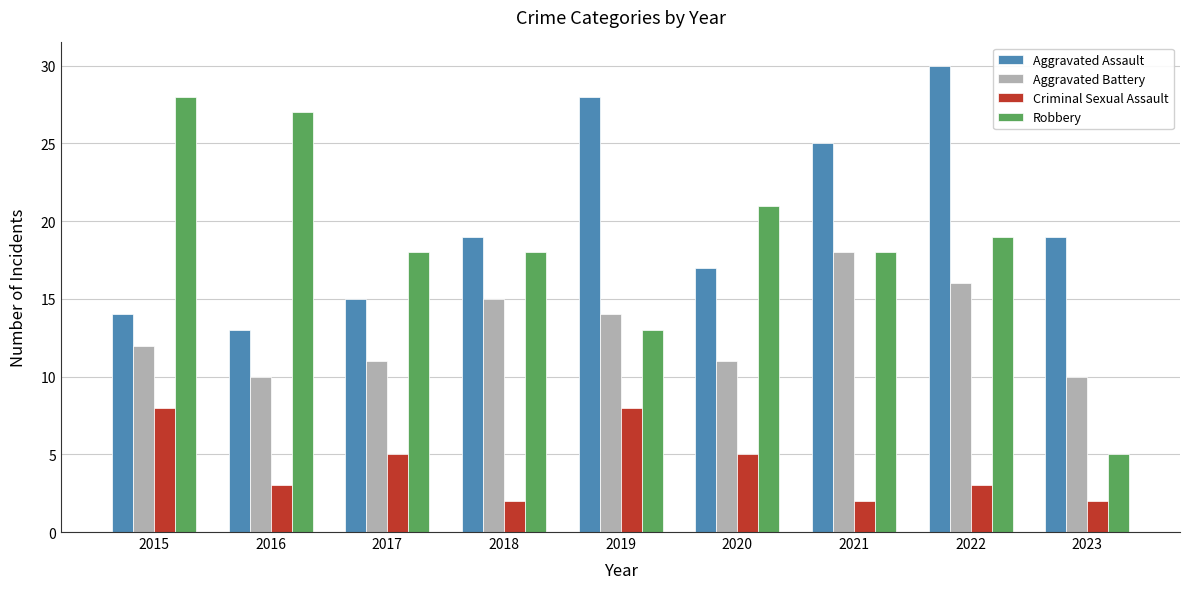

Which category has the highest value in the Aggravated Battery series?

2021